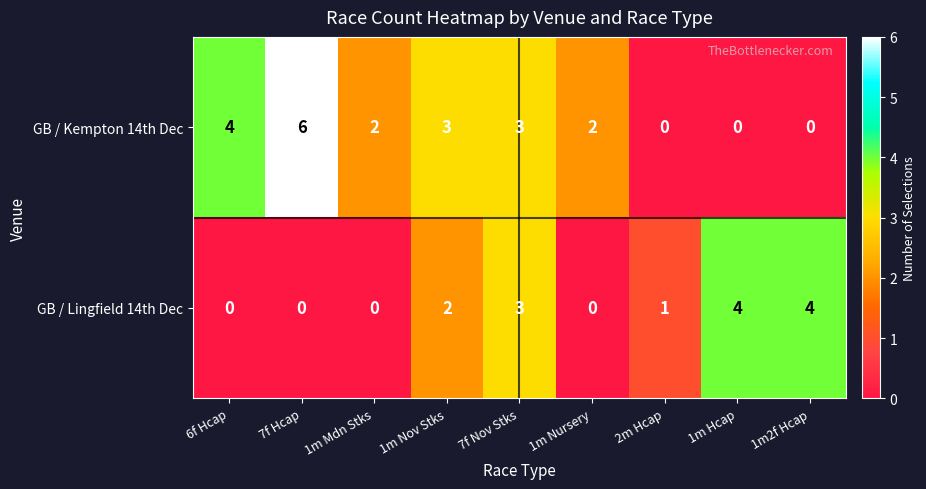

How many values in GB / Kempton 14th Dec are above zero?

6